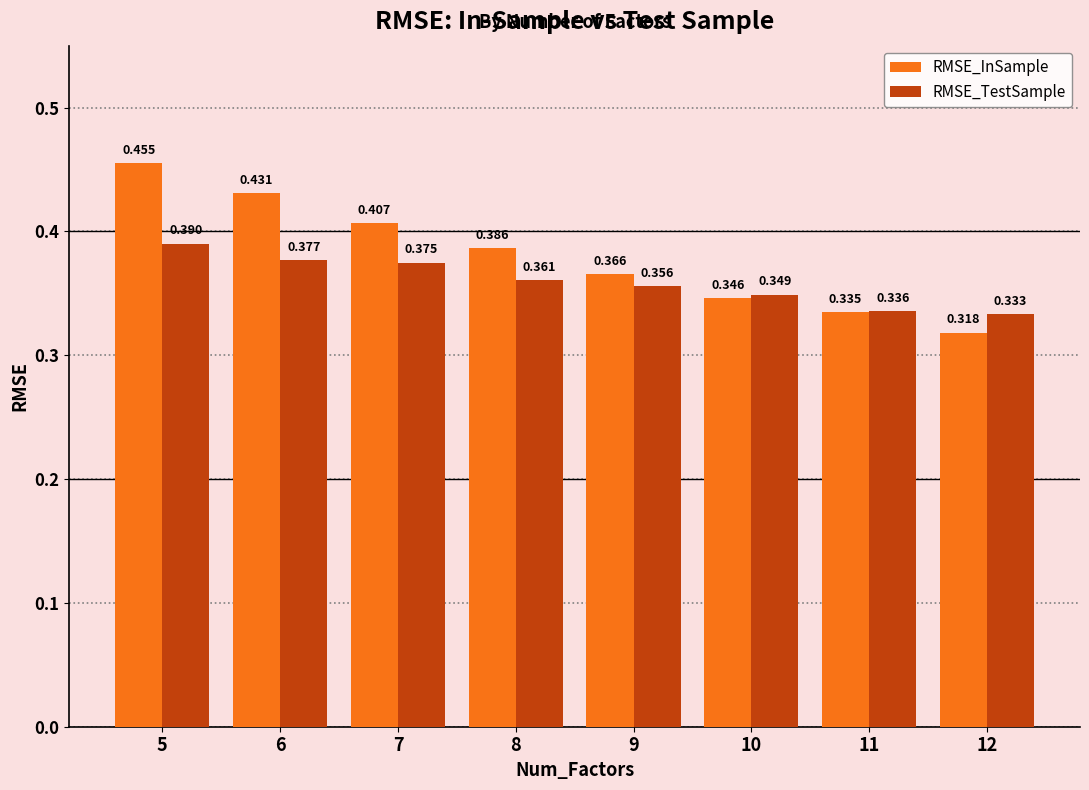

Rank the series by their maximum value, from highest to lowest.

RMSE_InSample, RMSE_TestSample